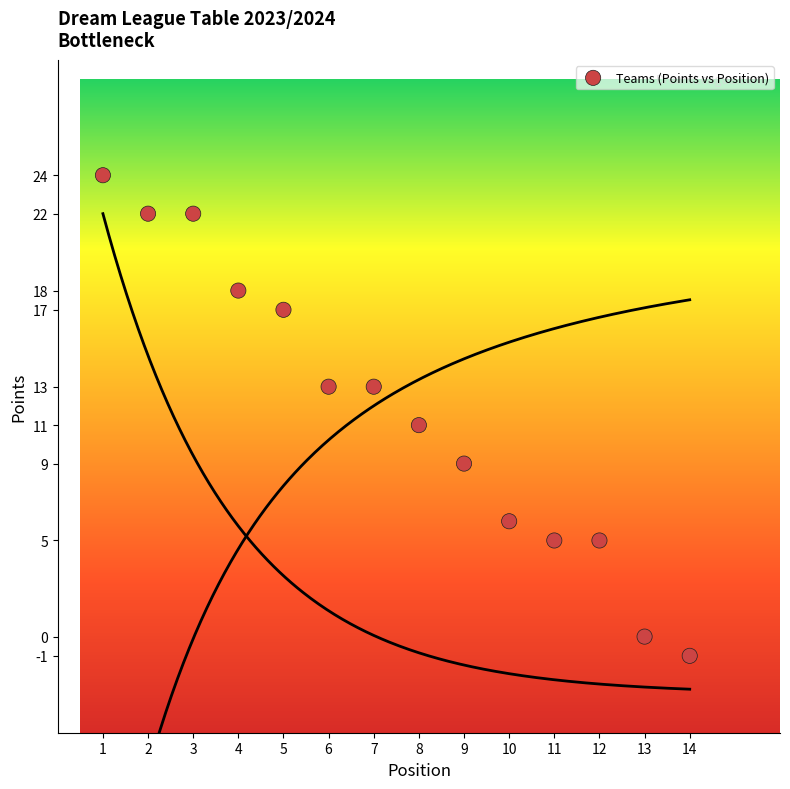

What is the range of Y values (max minus min)?

25